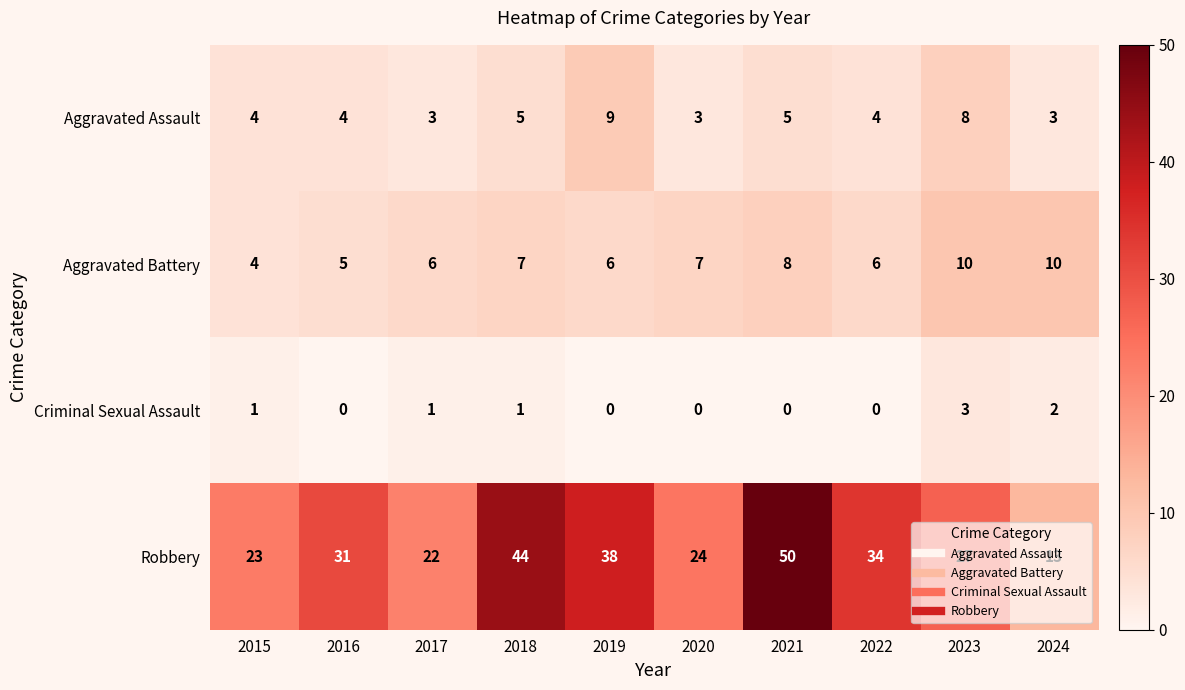

How many series are shown in this chart?

4